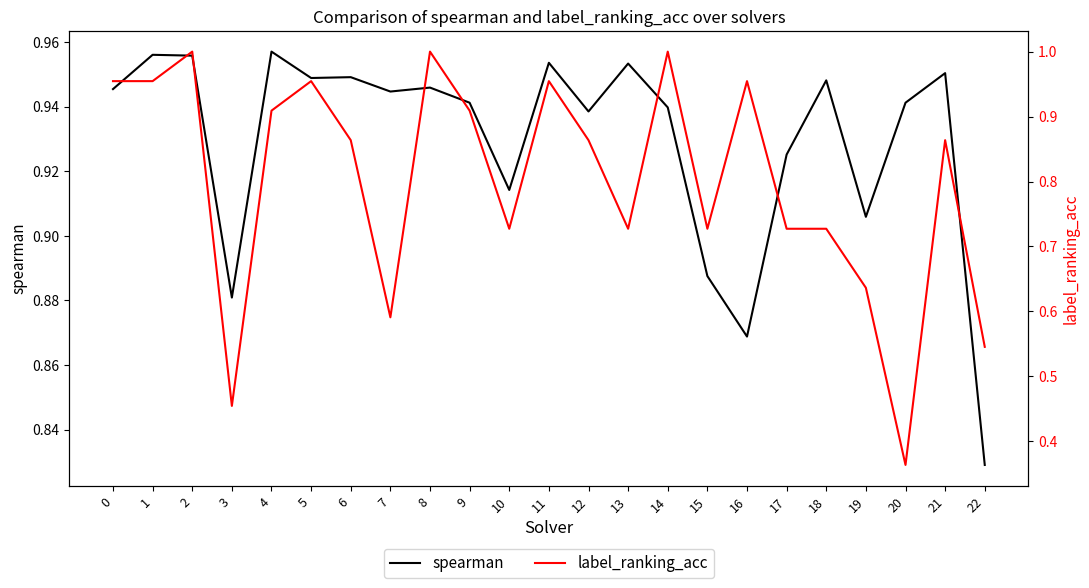

True or false: spearman and label_ranking_acc cross at least once.

True